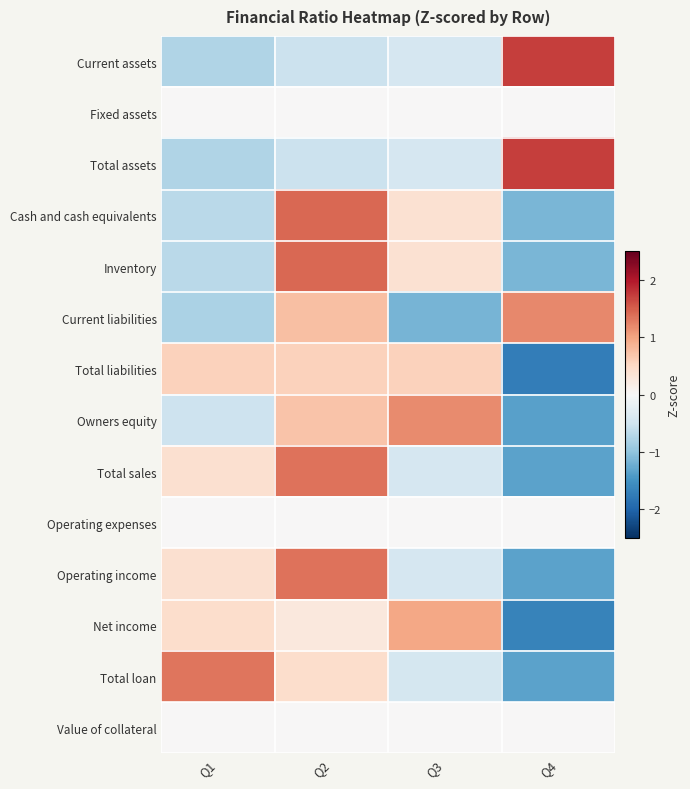

Reading left to right, what are all the values shown in this chart?

Current assets: Q1=-0.8	Q2=-0.5	Q3=-0.4	Q4=1.7
Fixed assets: Q1=0.0	Q2=0.0	Q3=0.0	Q4=0.0
Total assets: Q1=-0.8	Q2=-0.5	Q3=-0.4	Q4=1.7
Cash and cash equivalents: Q1=-0.7	Q2=1.4	Q3=0.4	Q4=-1.1
Inventory: Q1=-0.7	Q2=1.4	Q3=0.4	Q4=-1.1
Current liabilities: Q1=-0.8	Q2=0.7	Q3=-1.2	Q4=1.2
Total liabilities: Q1=0.6	Q2=0.6	Q3=0.6	Q4=-1.7
Owners equity: Q1=-0.5	Q2=0.7	Q3=1.2	Q4=-1.4
Total sales: Q1=0.4	Q2=1.4	Q3=-0.4	Q4=-1.3
Operating expenses: Q1=0.0	Q2=0.0	Q3=0.0	Q4=0.0
Operating income: Q1=0.4	Q2=1.4	Q3=-0.4	Q4=-1.3
Net income: Q1=0.4	Q2=0.3	Q3=1.0	Q4=-1.7
Total loan: Q1=1.3	Q2=0.4	Q3=-0.4	Q4=-1.3
Value of collateral: Q1=0.0	Q2=0.0	Q3=0.0	Q4=0.0